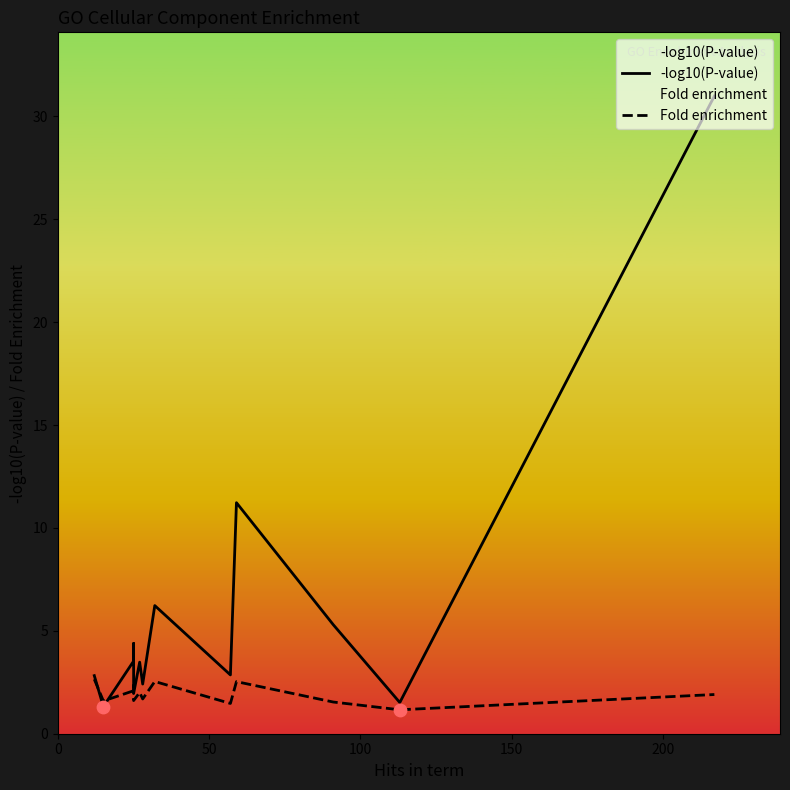

Is the value of Fold enrichment at 11 greater than the value of -log10(P-value) at 11?

No